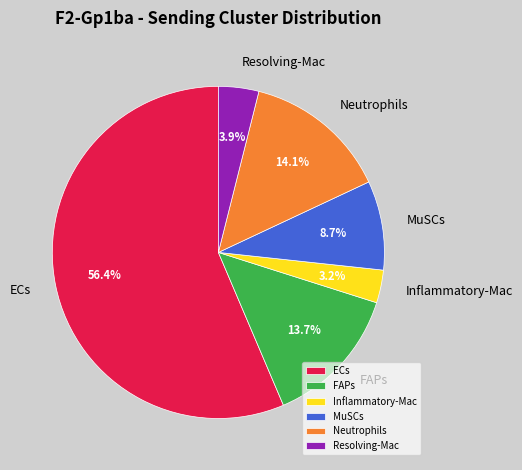

To the nearest percent, what portion does MuSCs represent?

9%